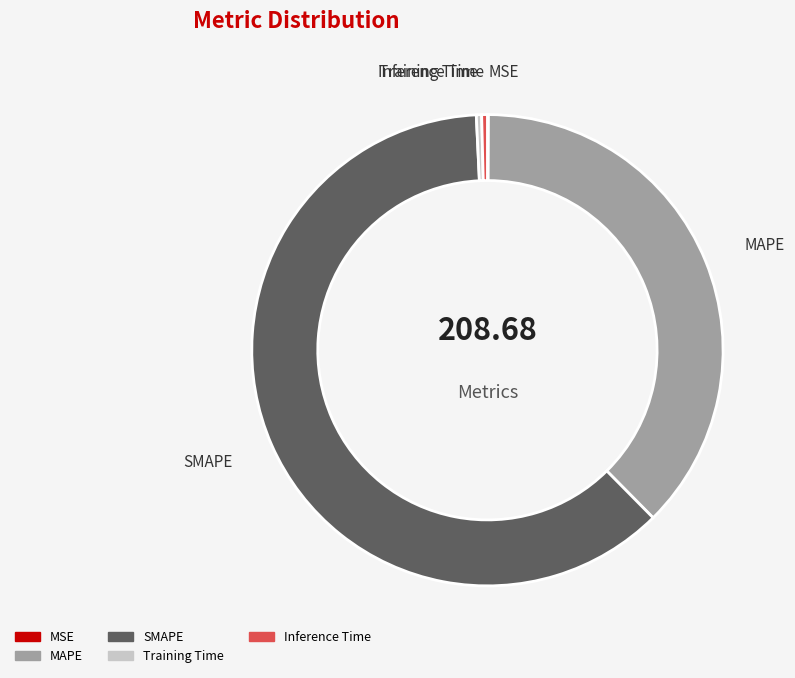

Is there any slice that represents more than half of the pie?

Yes